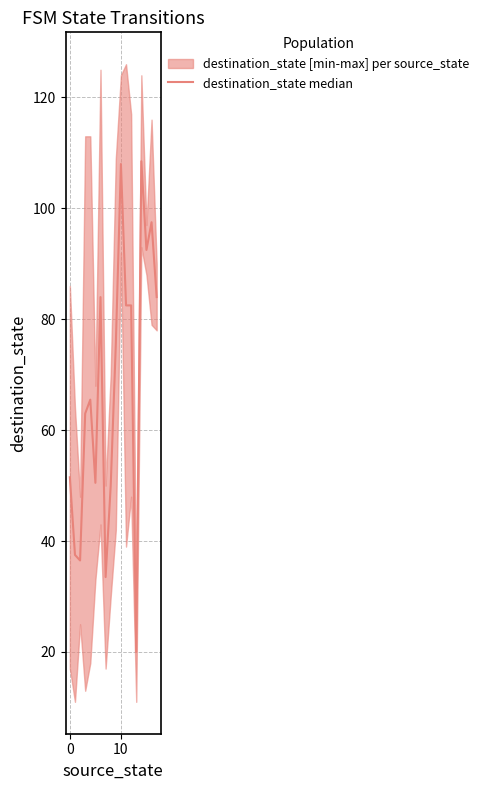

What is the maximum value shown in the chart?

108.5